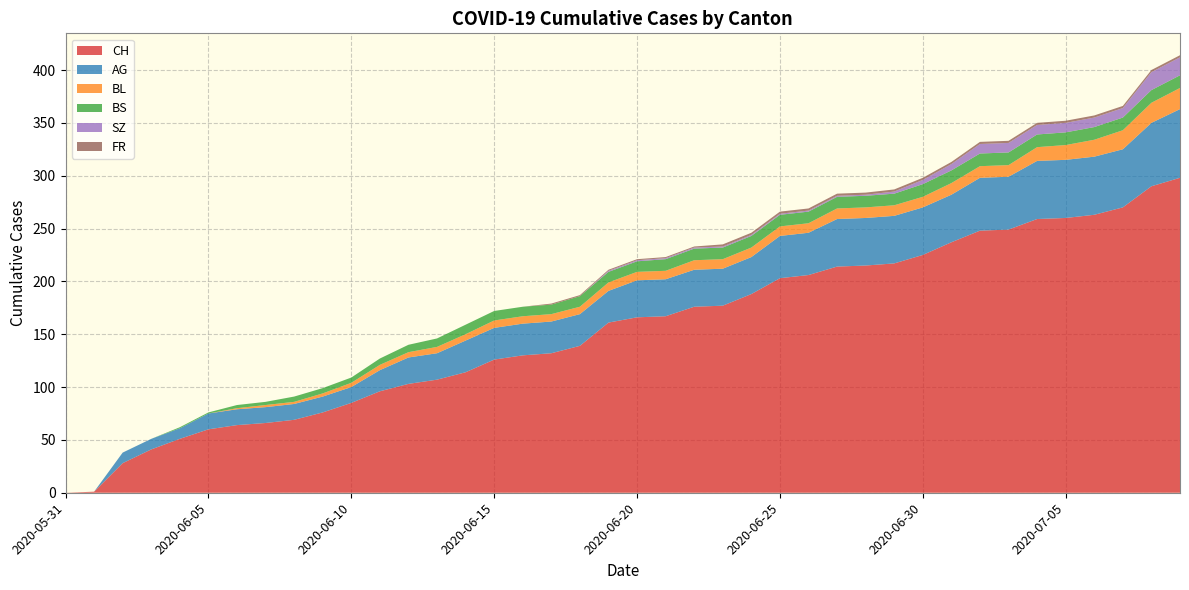

Reading left to right, extract all data points from this chart.

CH: 0	1	28	41	51	60	64	66	69	76	85	96	103	107	114	126	130	132	139	161	166	167	176	177	188	203	206	214	215	217	225	237	248	249	259	260	263	270	290	298
AG: 0	0	10	10	10	15	15	15	15	15	15	20	25	25	30	30	30	30	30	30	35	35	35	35	35	40	40	45	45	45	45	45	50	50	55	55	55	55	60	65
BL: 0	0	0	0	0	0	1	2	2	3	4	5	5	6	6	7	7	7	7	8	8	8	9	9	9	9	9	10	10	10	10	11	11	11	13	14	16	18	19	20
BS: 0	0	0	0	1	1	3	3	5	5	5	6	7	8	9	9	9	9	10	10	10	11	11	11	11	11	11	11	11	11	12	12	12	12	12	12	12	12	12	12
SZ: 0	0	0	0	0	0	0	0	0	0	0	0	0	0	0	0	0	0	0	1	1	1	1	1	1	1	1	1	1	2	4	6	9	9	9	9	9	9	17	17
FR: 0	0	0	0	0	0	0	0	0	0	0	0	0	0	0	0	0	1	1	1	1	1	1	2	2	2	2	2	2	2	2	2	2	2	2	2	2	2	2	2